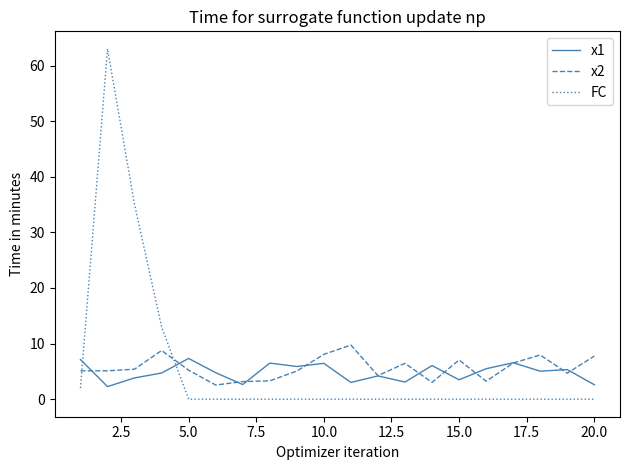

How many categories are shown in the chart?

20